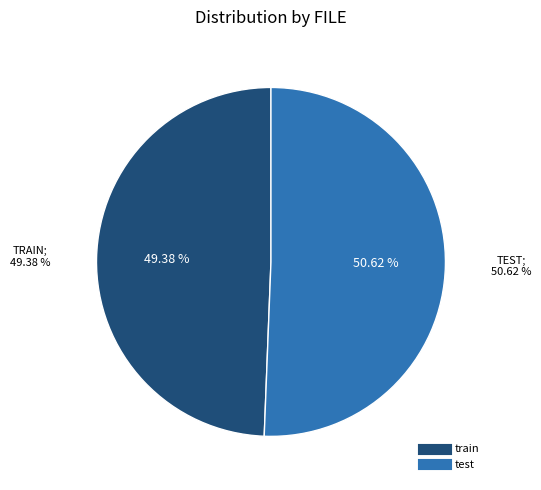

What is the change in value from train to test?

+1